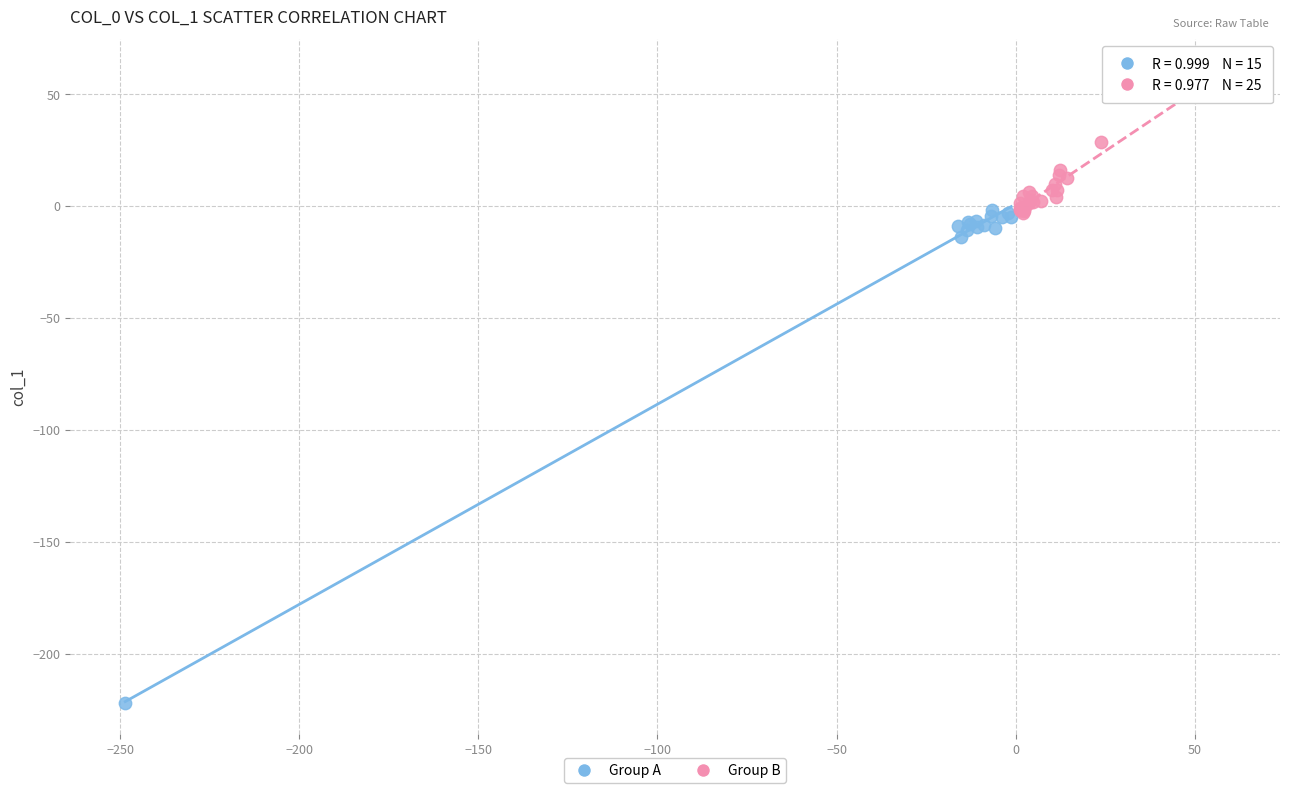

Which series reaches the maximum Y coordinate?

Group B